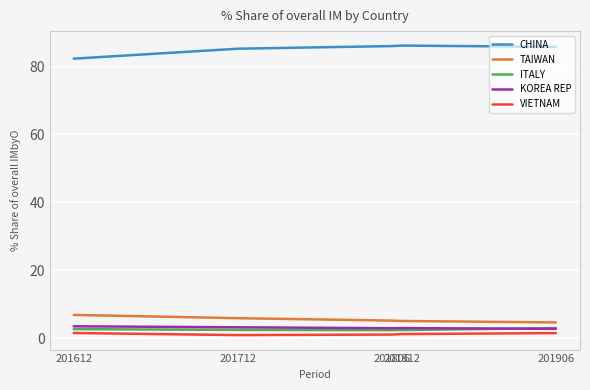

Which series has the largest total across all categories?

CHINA